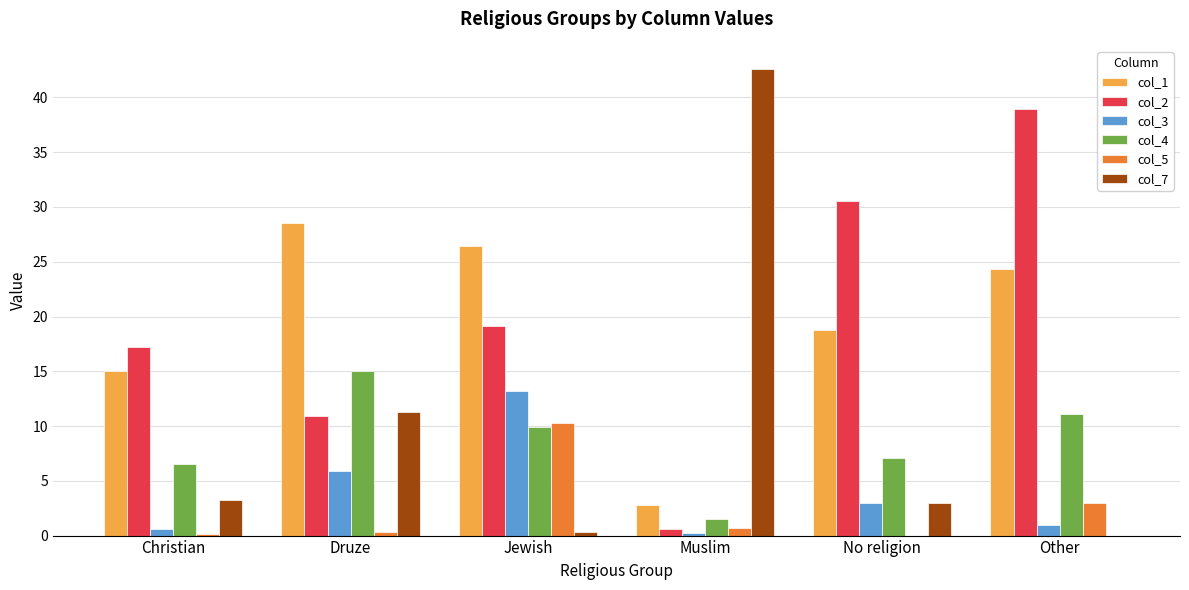

Which label corresponds to the largest value in the chart?

Muslim